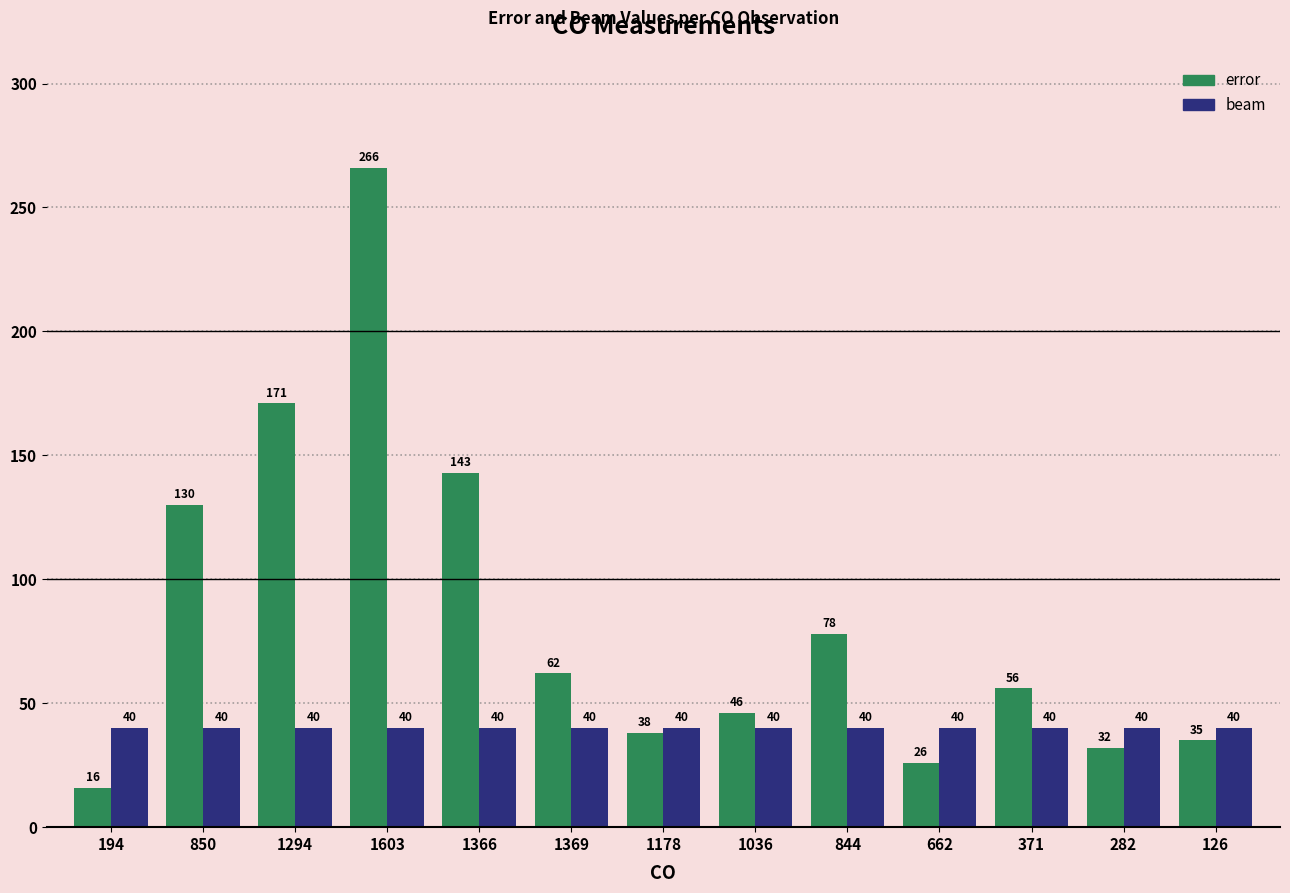

The value of beam at 1178 is 14. True or false?

False